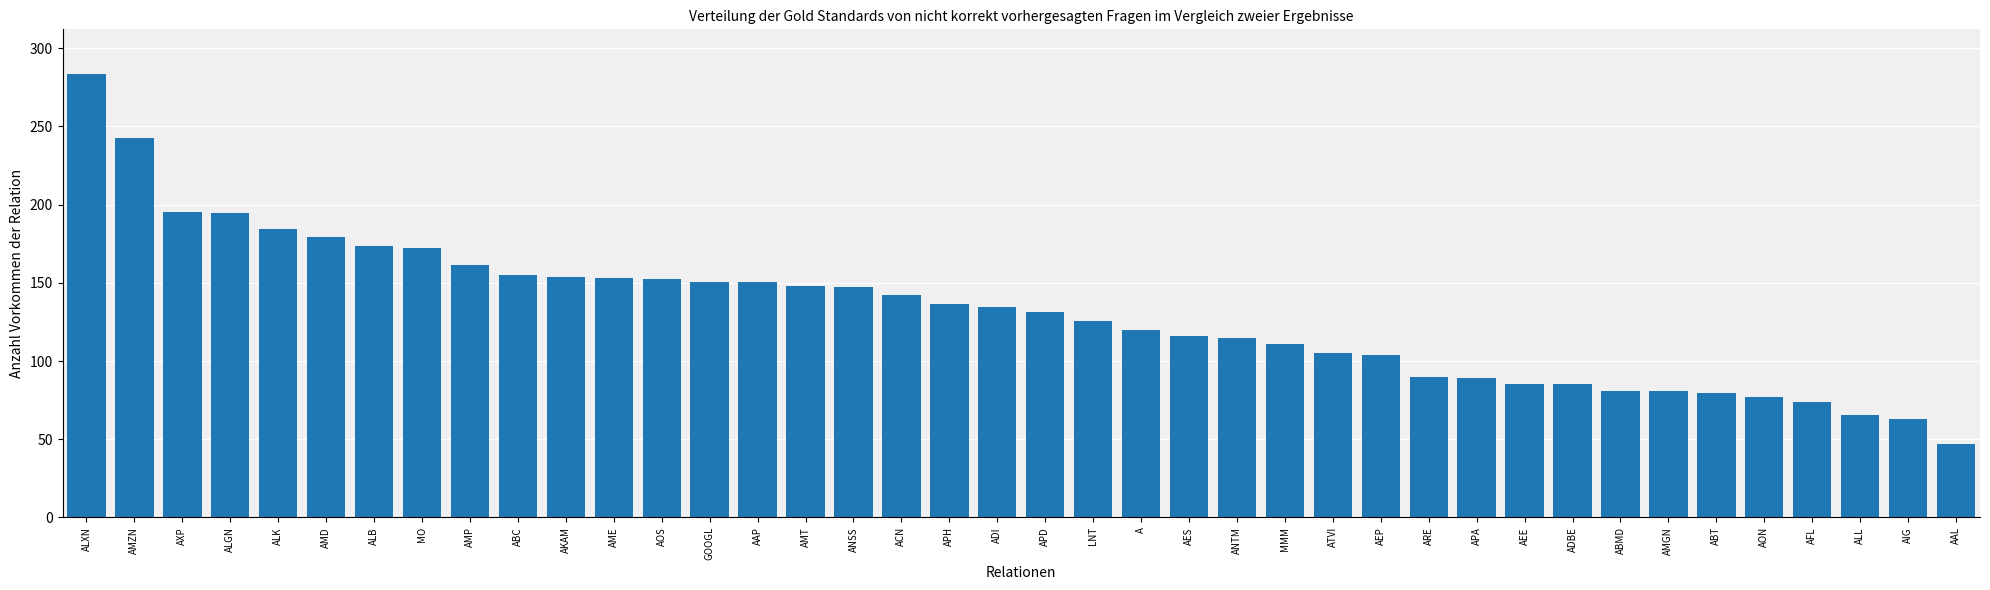

At which category does the chart reach its minimum across all series?

AAL